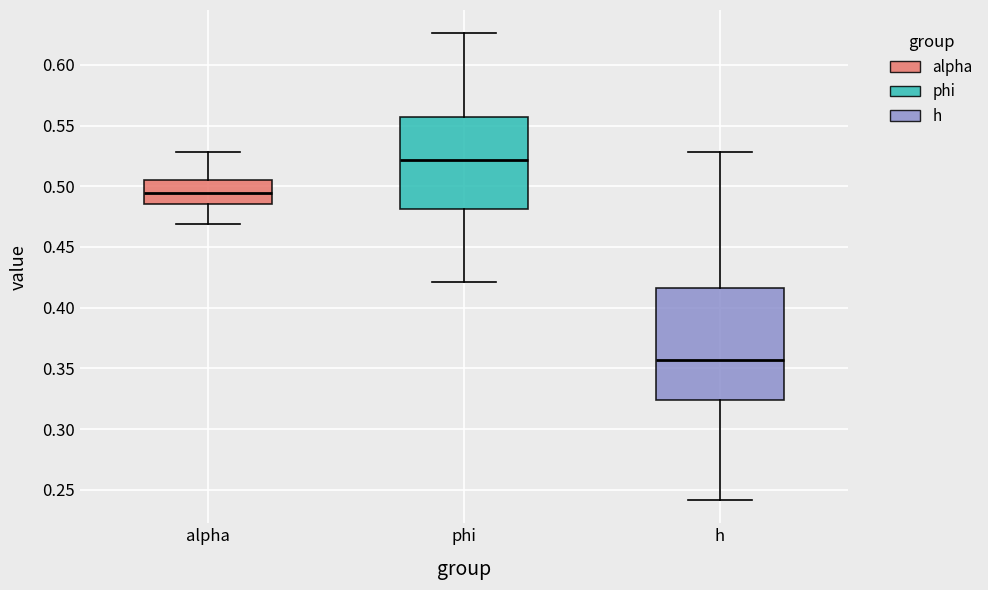

Which box has the highest median line?

phi